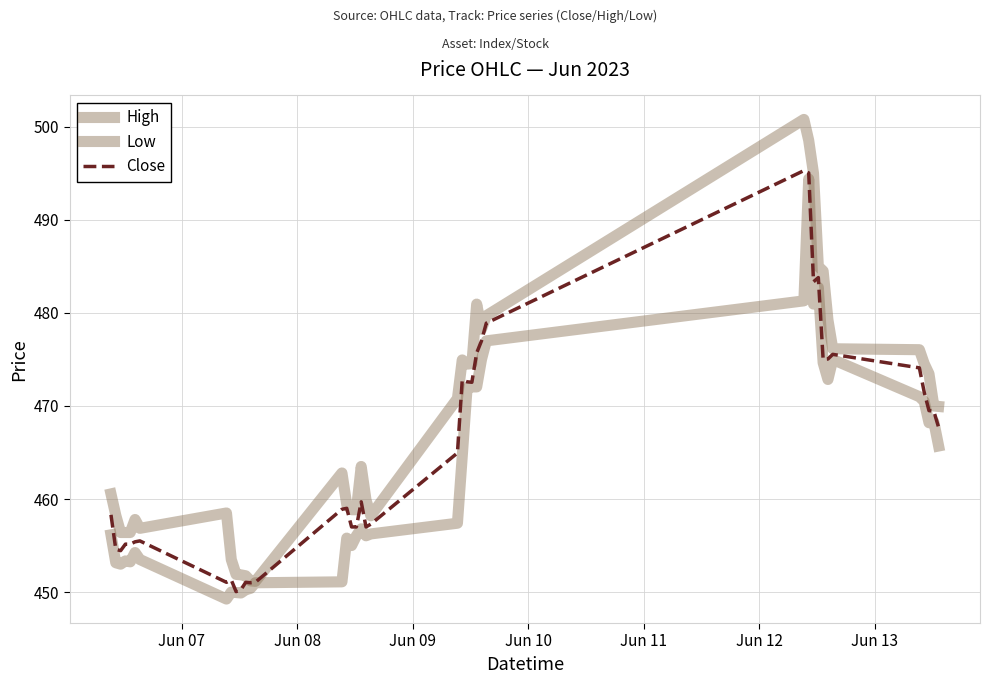

Which series has the largest range (max minus min)?

High